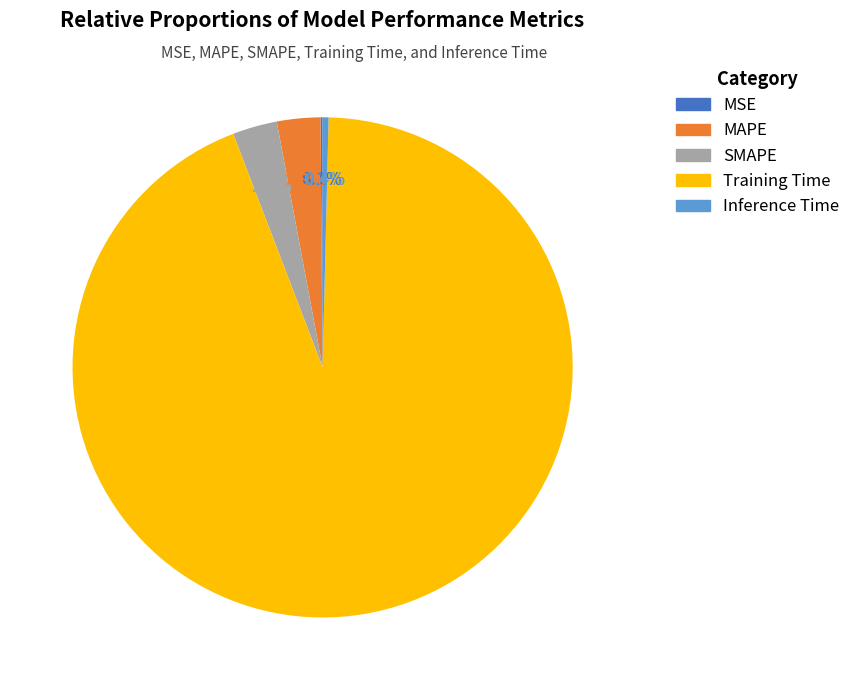

Is there any slice that represents more than half of the pie?

Yes